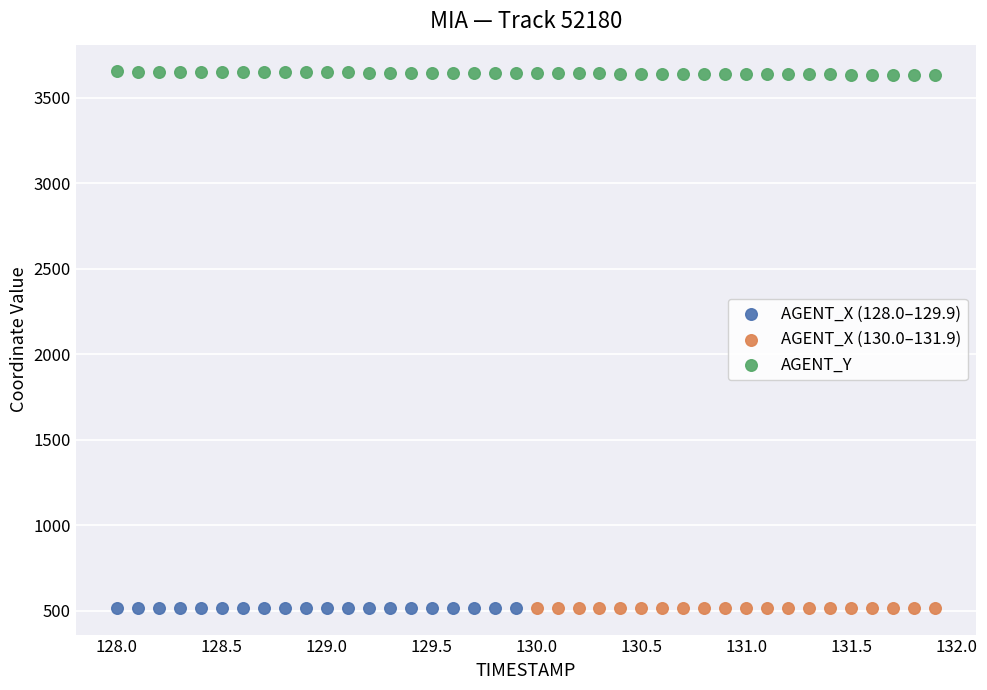

Which series reaches the maximum Y coordinate?

AGENT_Y